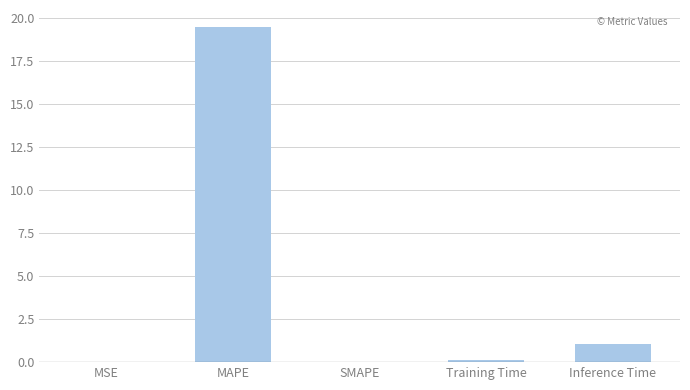

What is the change in value from MAPE to Training Time?

-19.4